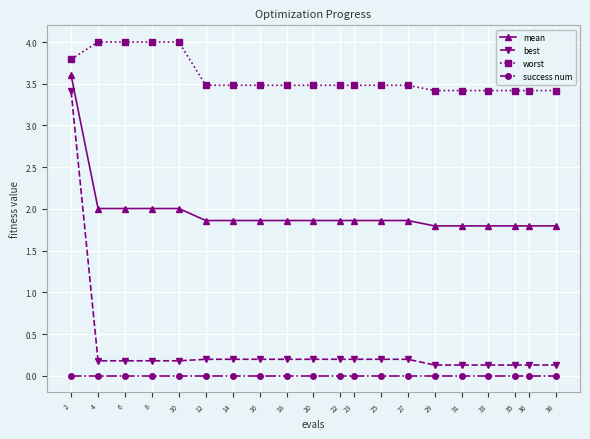

Rank the series at 14 from highest to lowest value.

worst, mean, best, success num